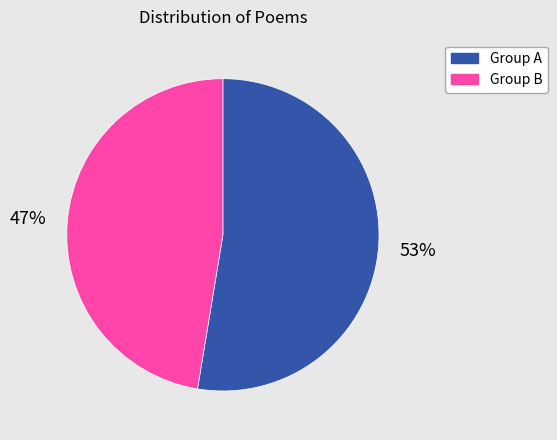

To the nearest percent, what is the average slice percentage?

50%